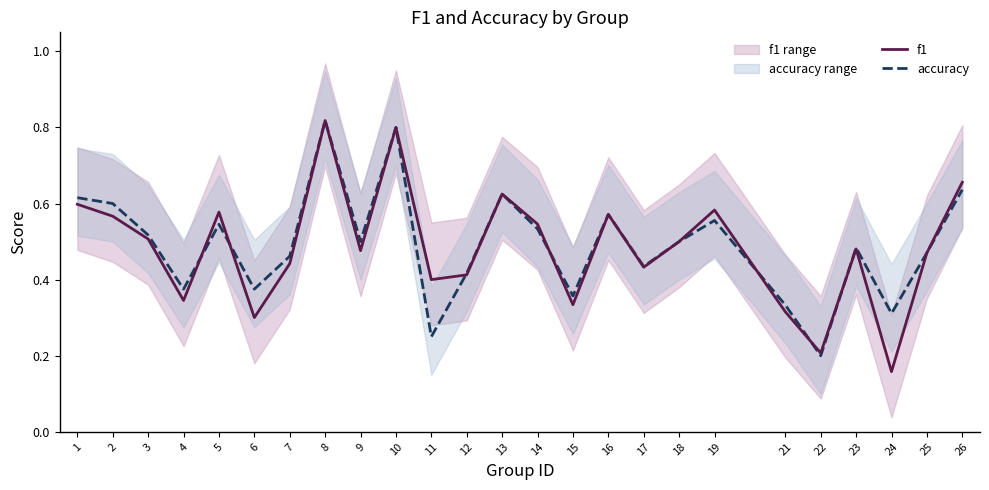

Is it true that f1 equals 0.5 at 9?

True